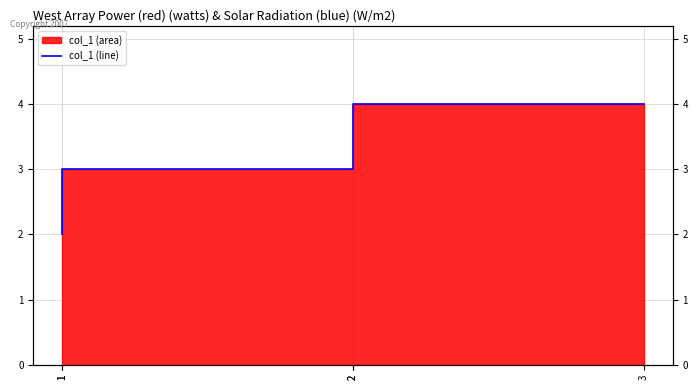

The chart shows a value of 4 at 3. True or false?

True